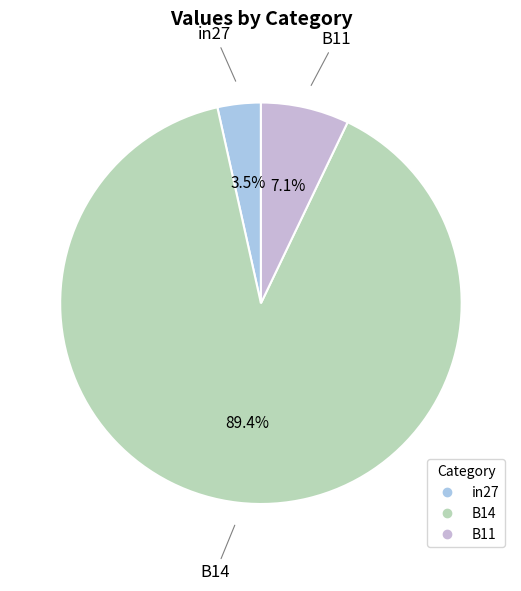

Which has a higher value, in27 or B14?

B14